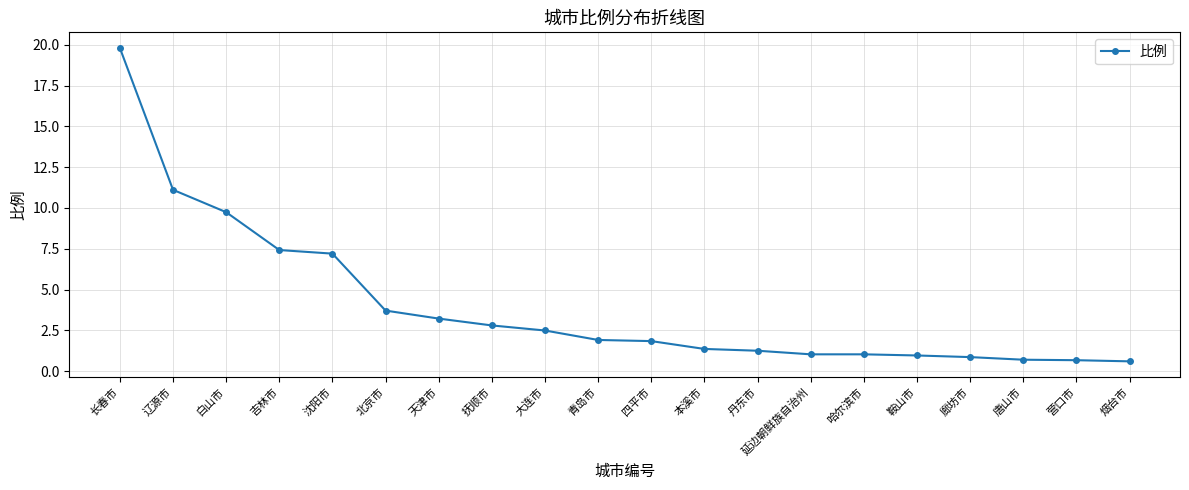

At which label is the value closest to 10?

白山市